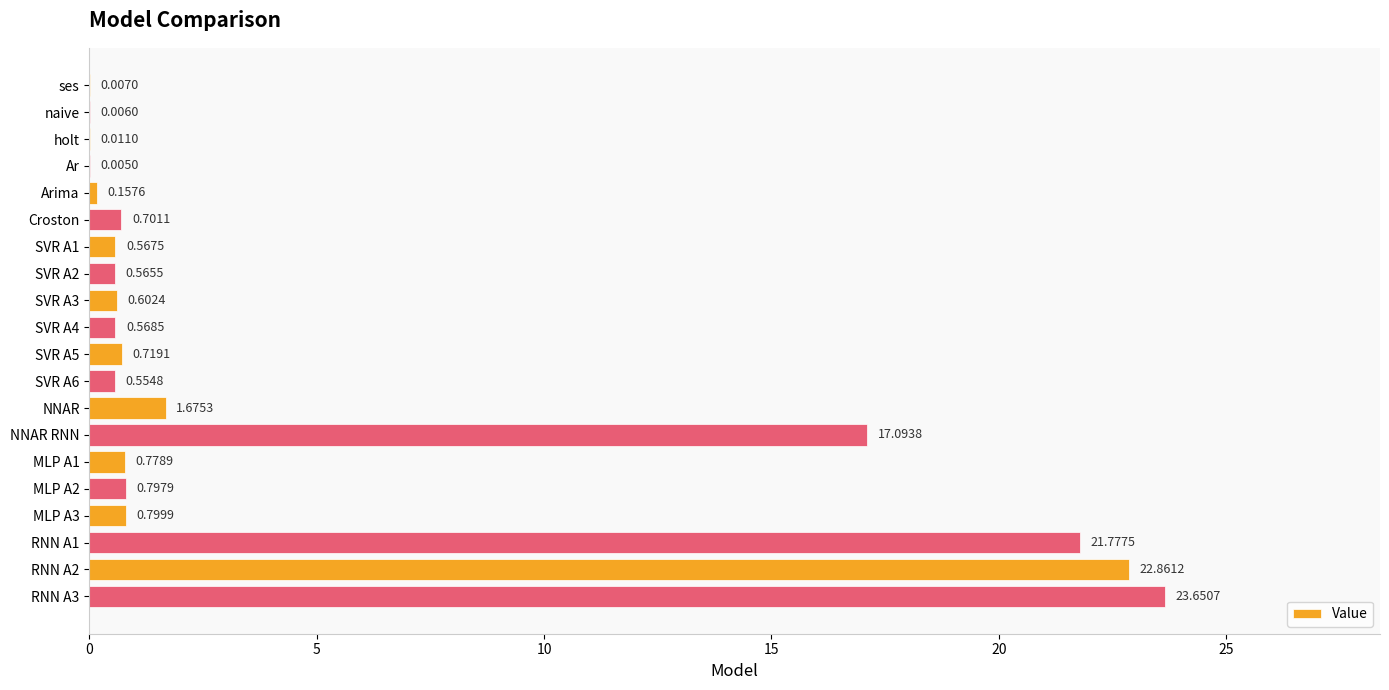

Between SVR A3 and naive, which is larger?

SVR A3